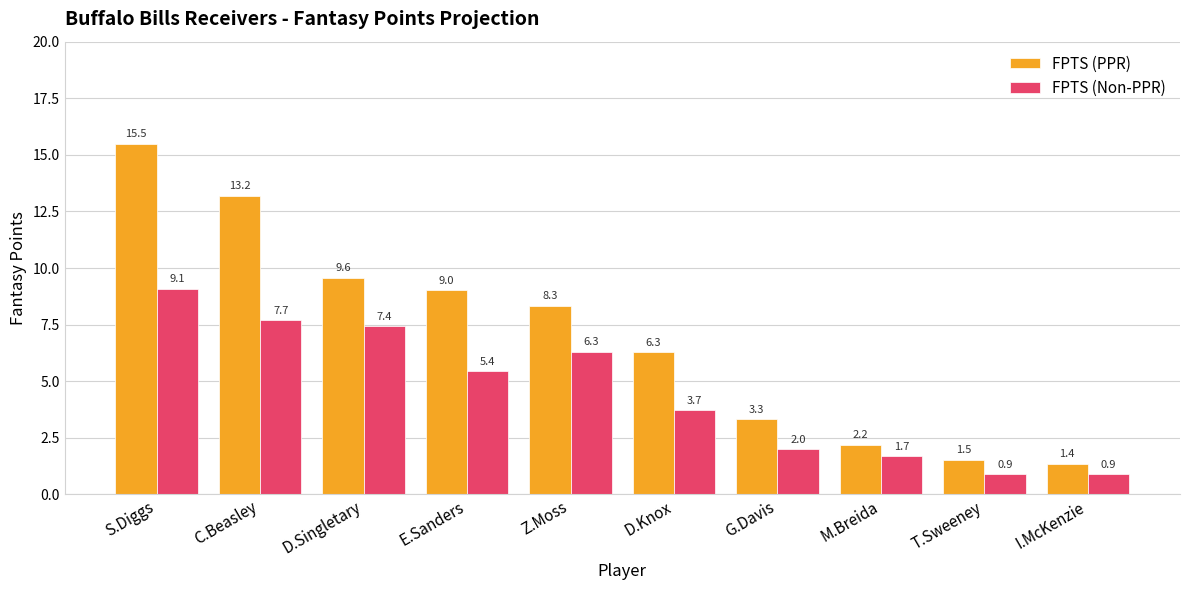

Which series has the largest total across all categories?

FPTS (PPR)